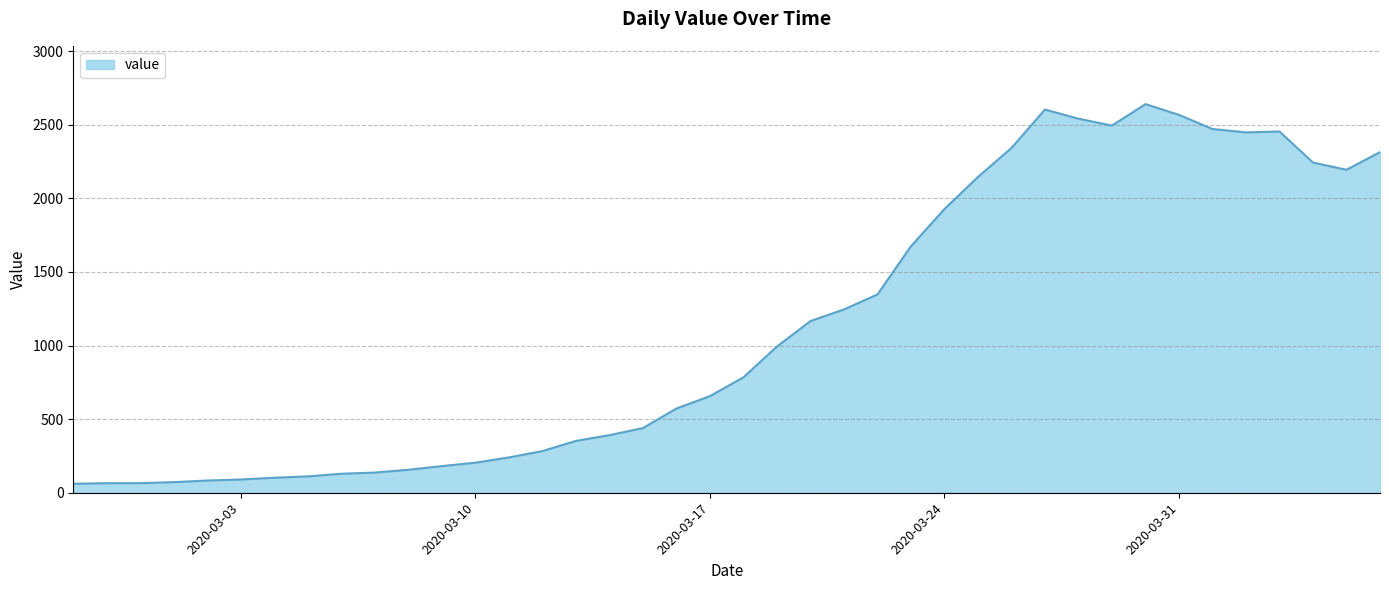

What is the greatest value displayed?

2640